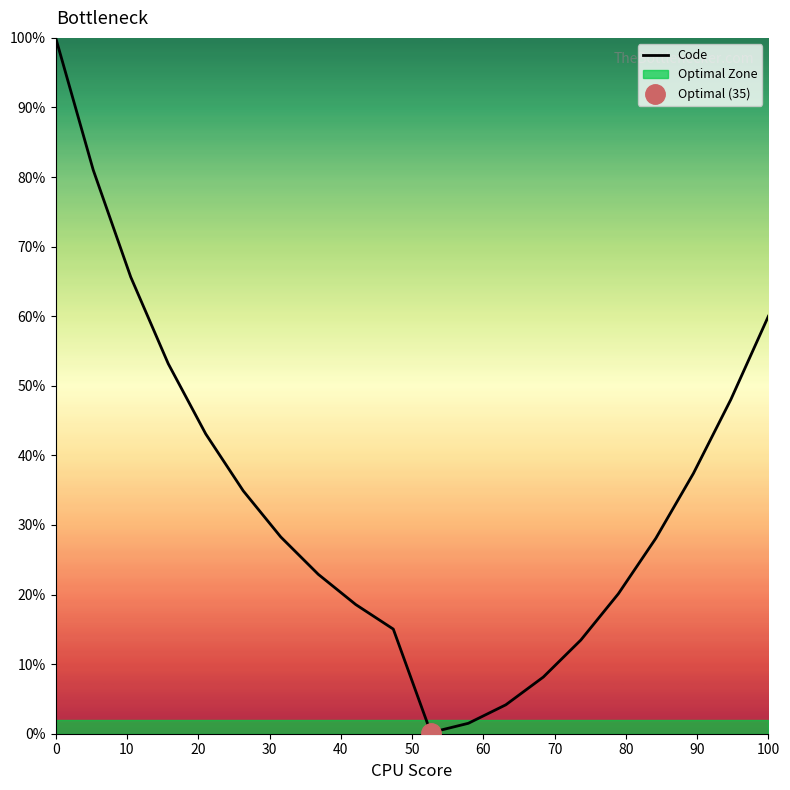

What is the difference between the maximum and minimum values?

99.8